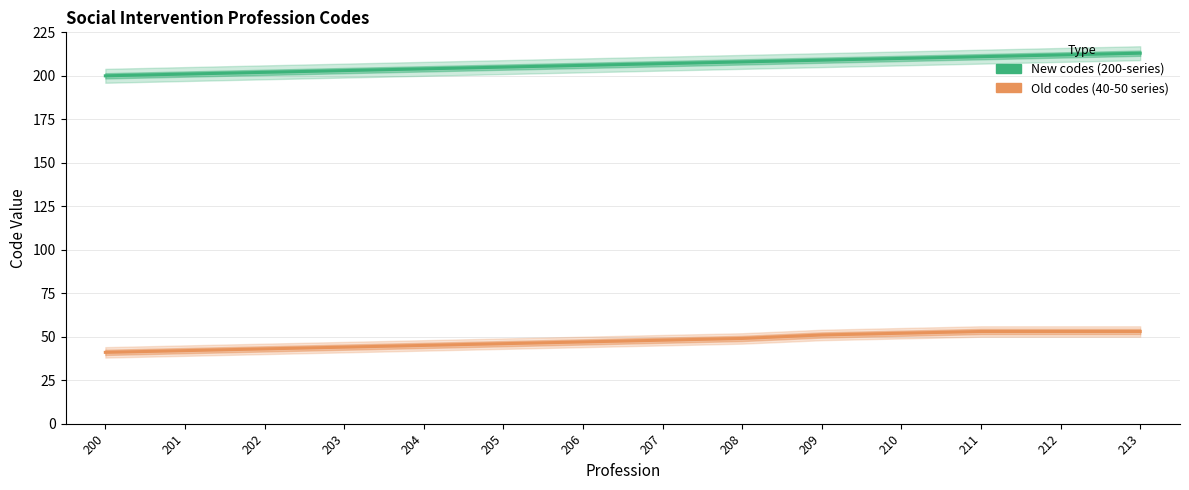

Which series has the largest total across all categories?

New codes (200-series)